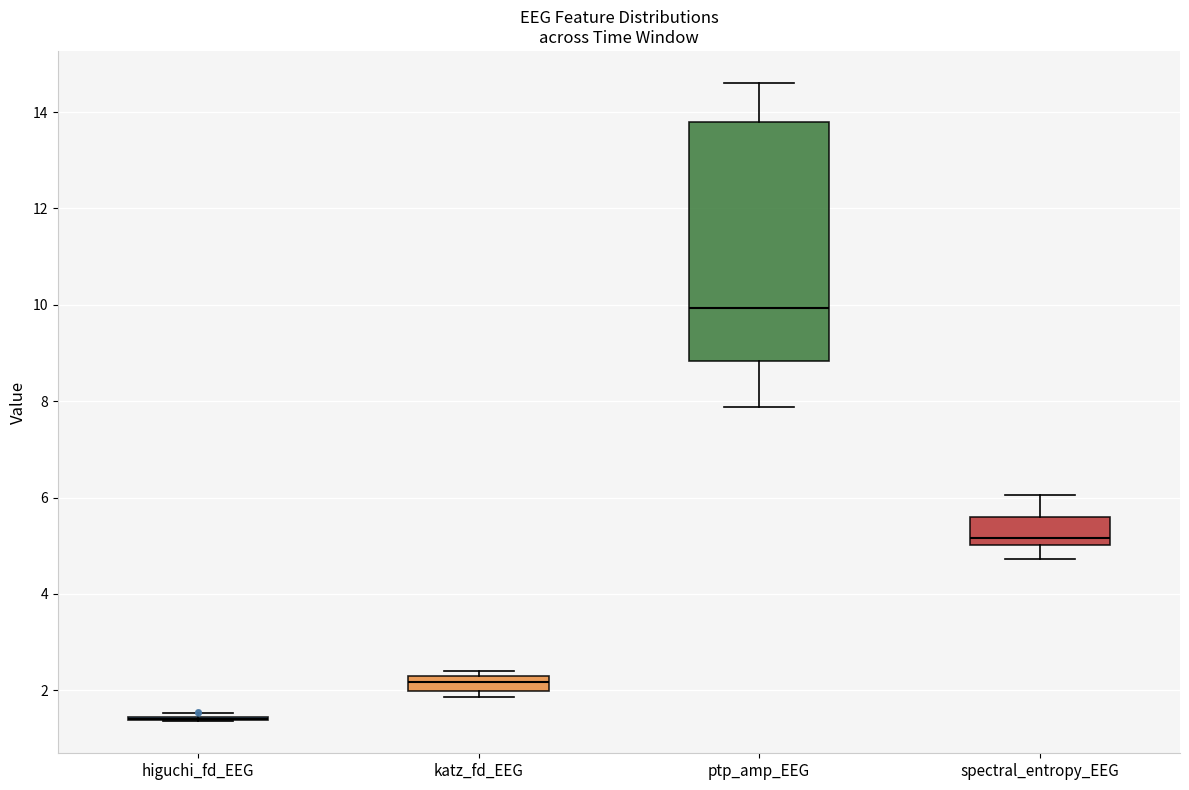

Which box is the tallest, from its lower edge to its upper edge?

ptp_amp_EEG